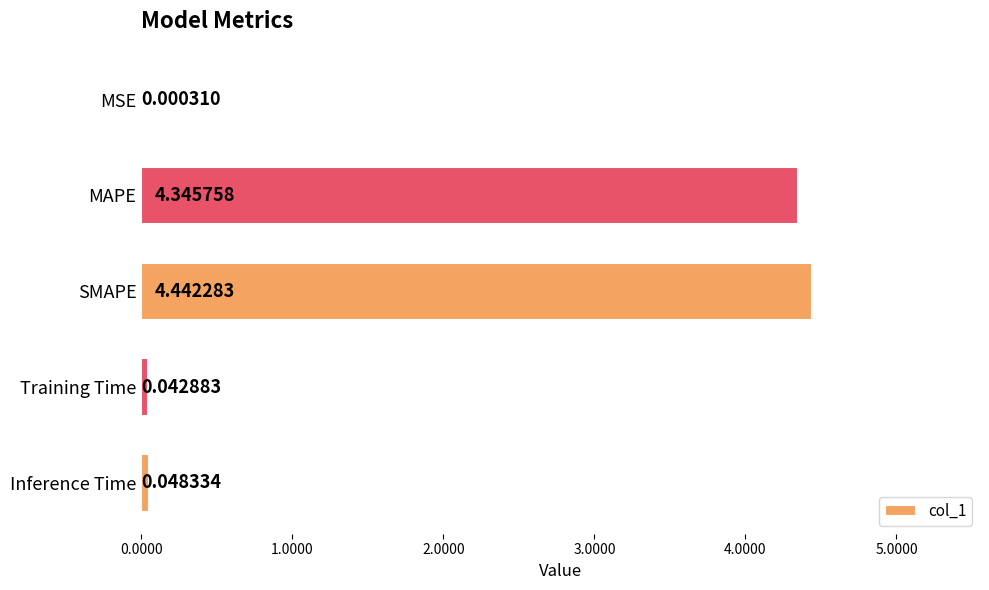

What is the sum of all values?

8.9